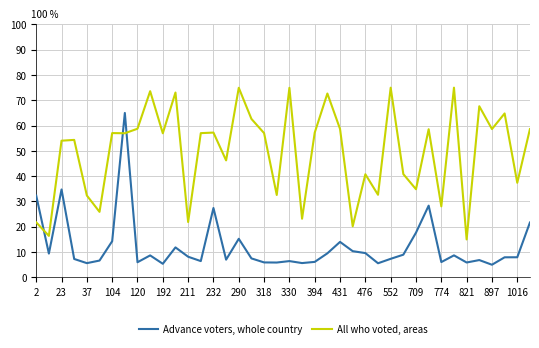

How many times do All who voted, areas and Advance voters, whole country cross each other?

3